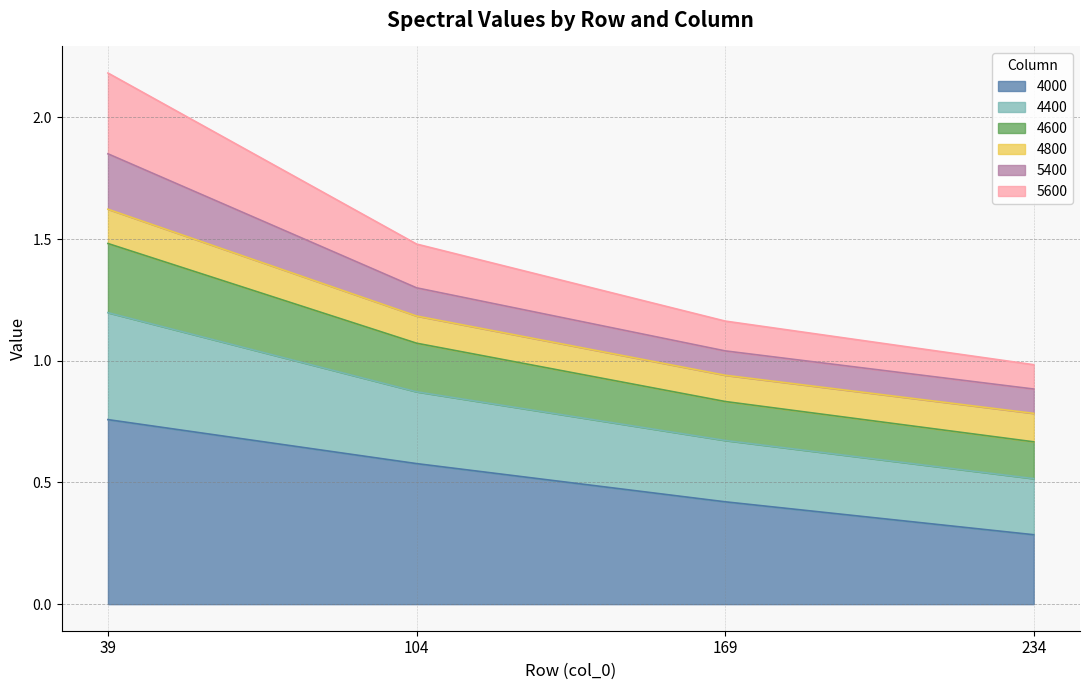

What is the total value across all series at 39?

2.2